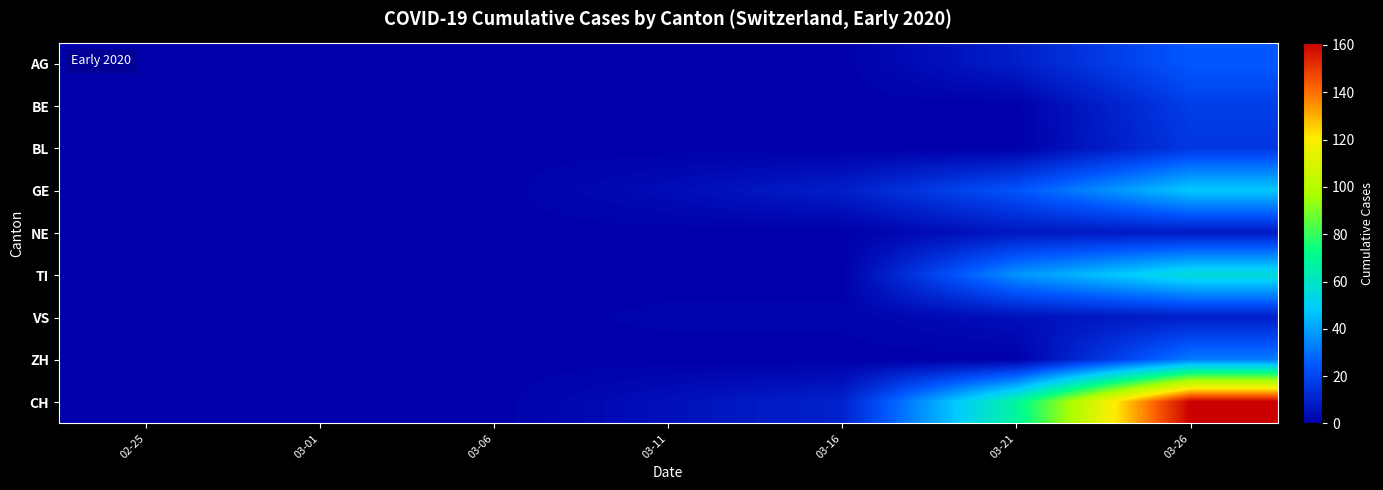

What is the greatest value displayed?

161